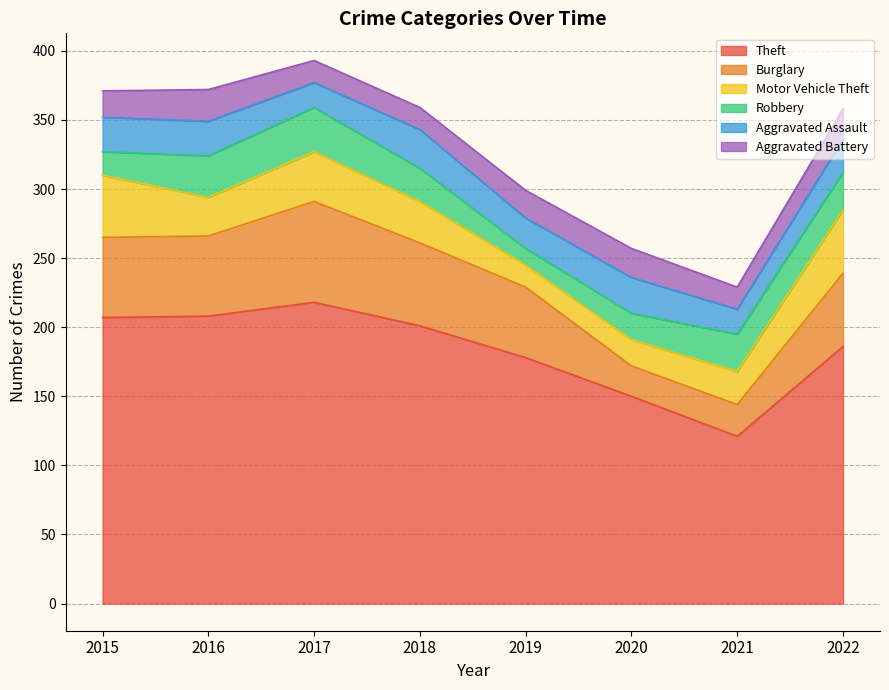

Reading left to right, what are all the values shown in this chart?

Theft: 207	208	218	201	178	150	121	186
Burglary: 58	58	73	60	51	22	23	53
Motor Vehicle Theft: 45	28	36	30	16	19	24	46
Robbery: 17	30	32	24	12	19	27	27
Aggravated Assault: 25	25	18	28	22	26	18	24
Aggravated Battery: 19	23	16	16	20	21	16	22